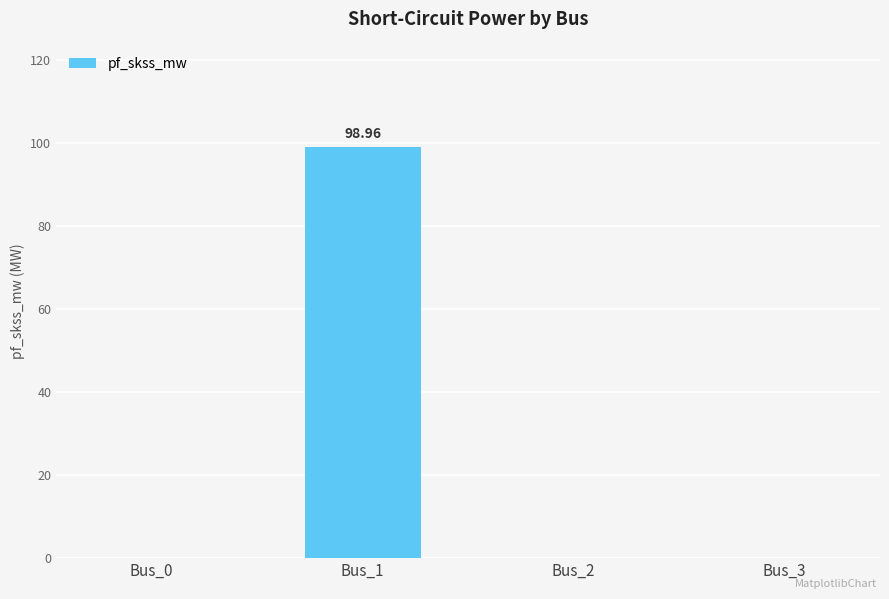

Does the chart contain stacked bars?

No